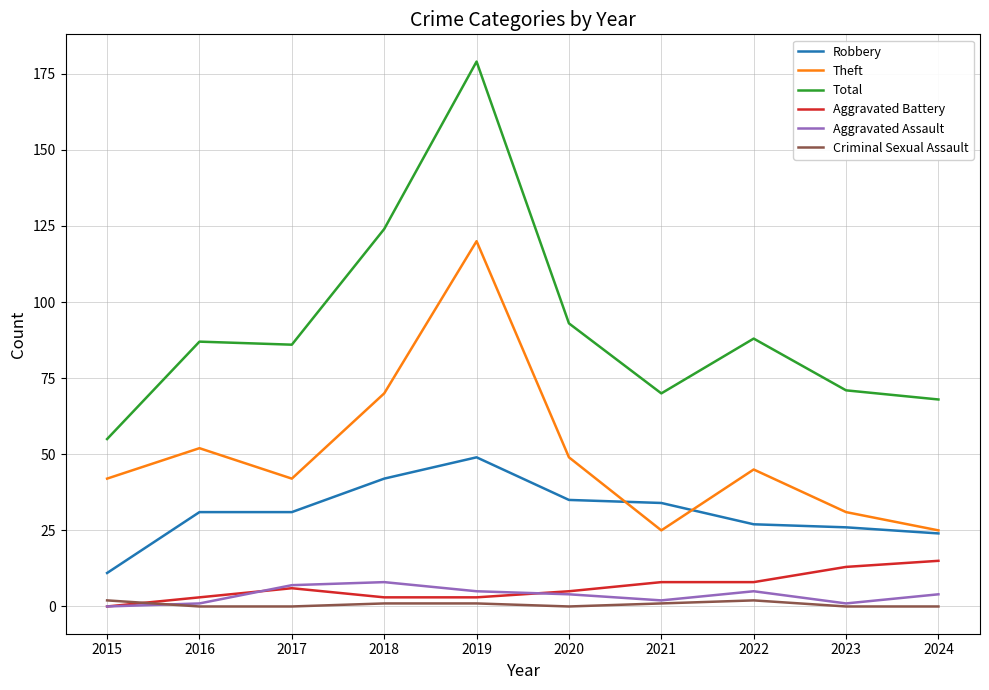

True or false: Theft and Criminal Sexual Assault intersect in this chart.

False